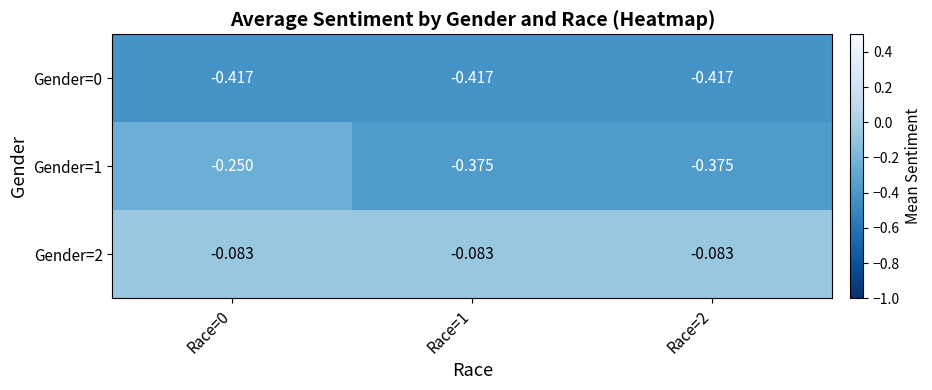

Is the value of Gender=2 at Race=0 greater than the value of Gender=0 at Race=2?

Yes